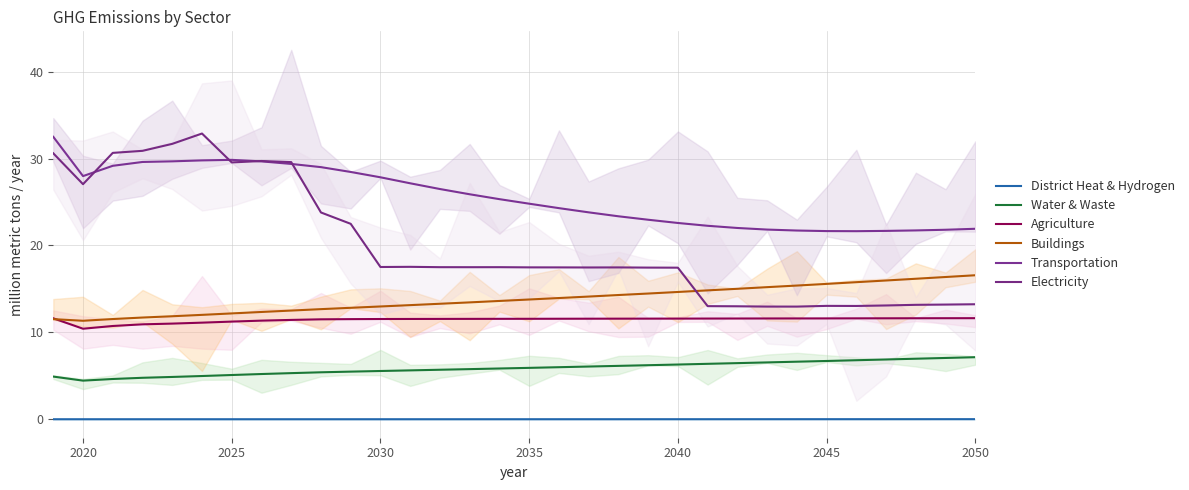

How many categories are shown in the chart?

32